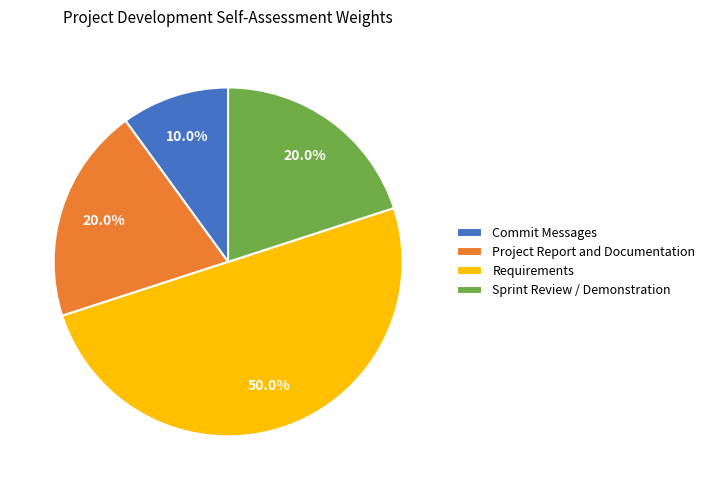

What percentage is the Project Report and Documentation slice, to the nearest percent?

20%